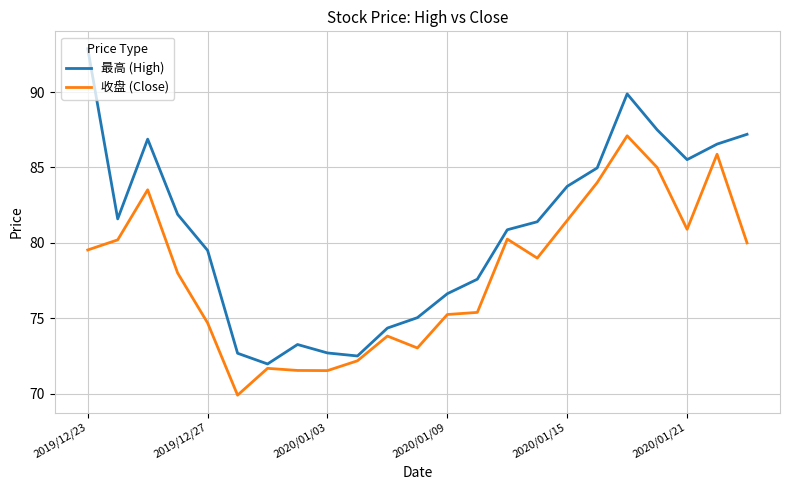

What is the lowest value of the 收盘 (Close) series?

69.9